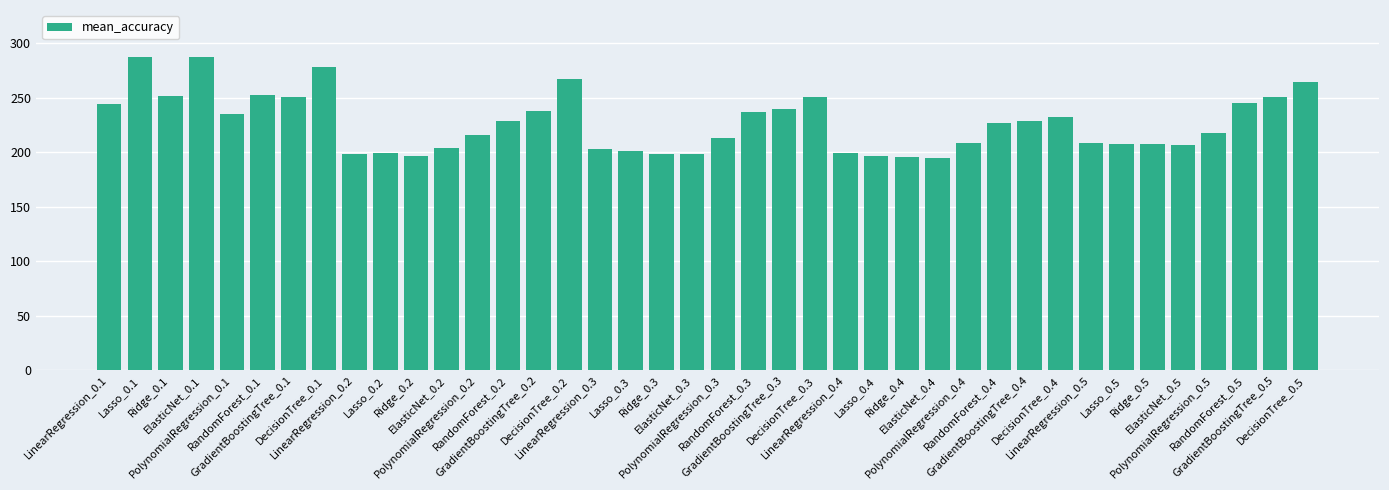

What is the sum of all values?

9070.7